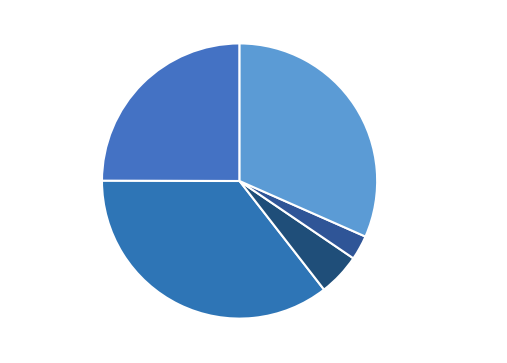

Combined, do Robbery and Aggravated Assault account for over 50%?

Yes